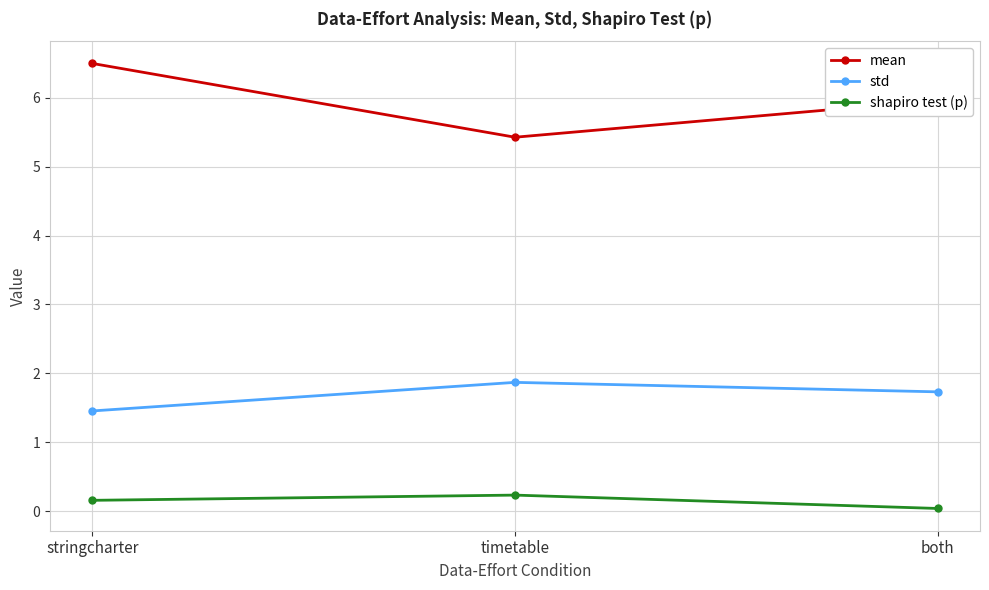

How many lines are shown in the chart?

3